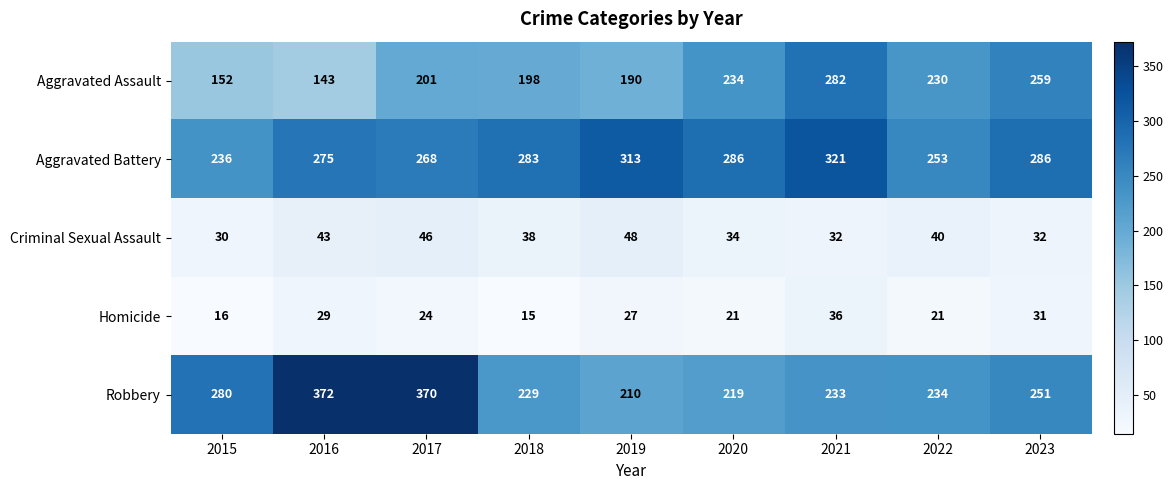

What is the average value of the Aggravated Assault series?

210